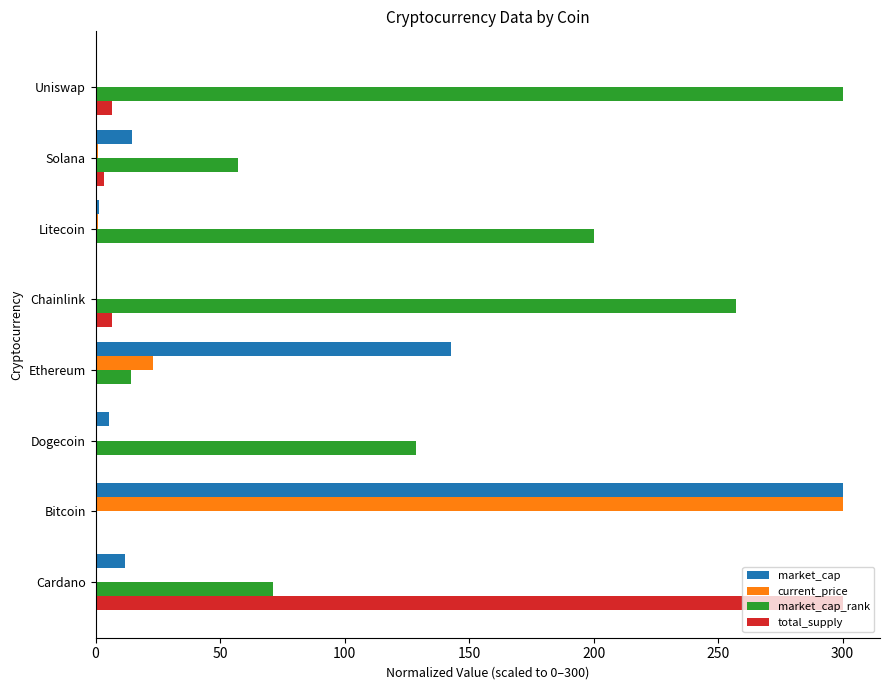

What is the sum of all current_price values?

325.4